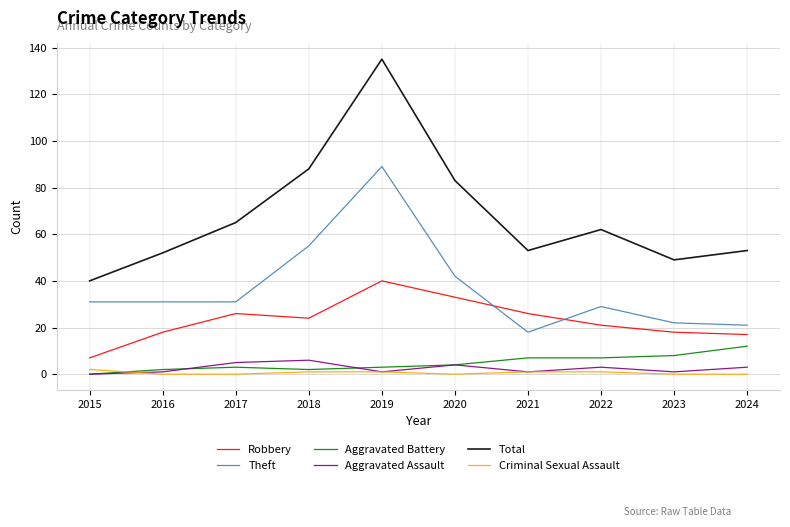

At 2022, list the series in order from largest to smallest.

Total, Theft, Robbery, Aggravated Battery, Aggravated Assault, Criminal Sexual Assault